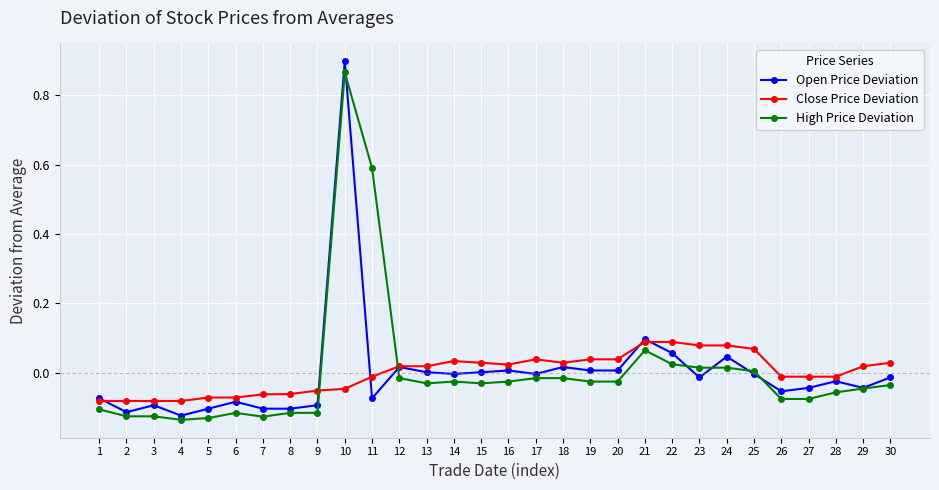

True or false: Open Price Deviation and High Price Deviation cross at least once.

True